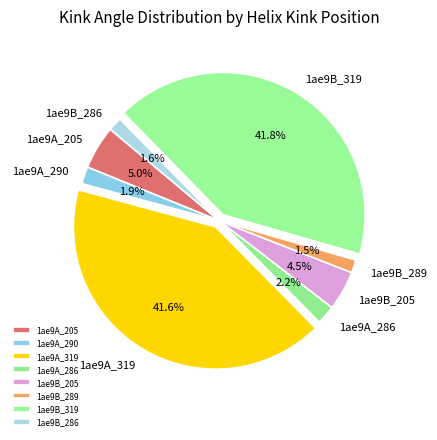

Combined, do 1ae9B_319 and 1ae9A_286 account for over 50%?

No